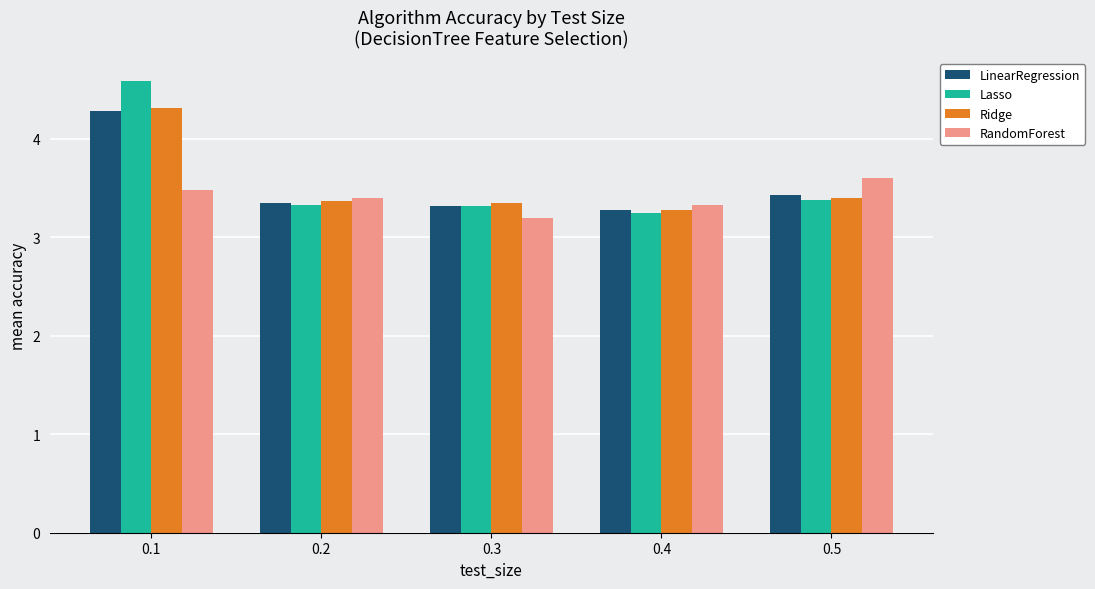

At which category is the sum across all series the highest?

0.1